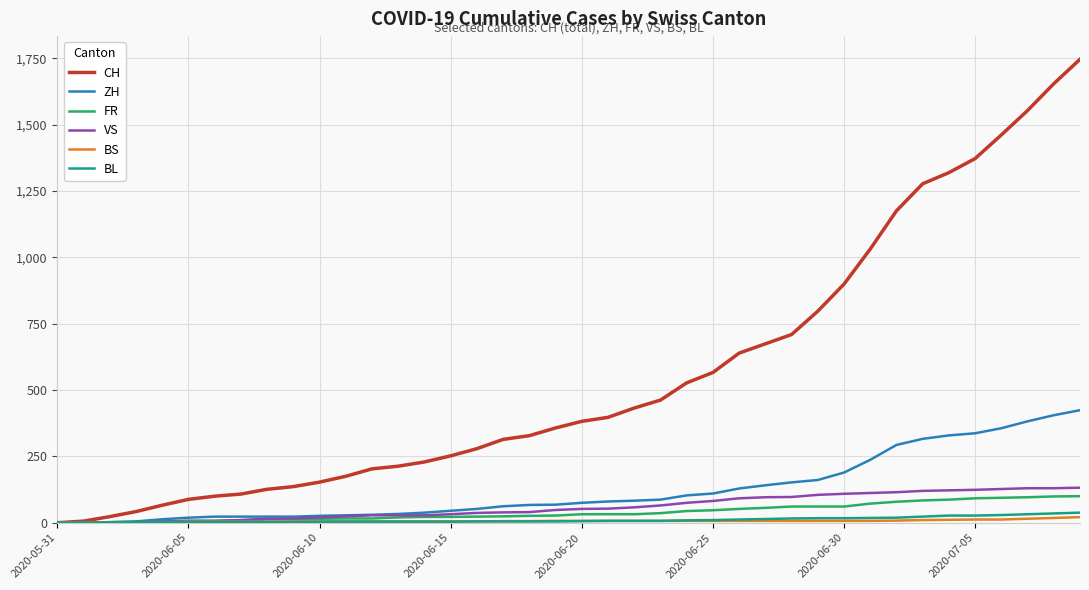

What is the highest value of the ZH series?

424